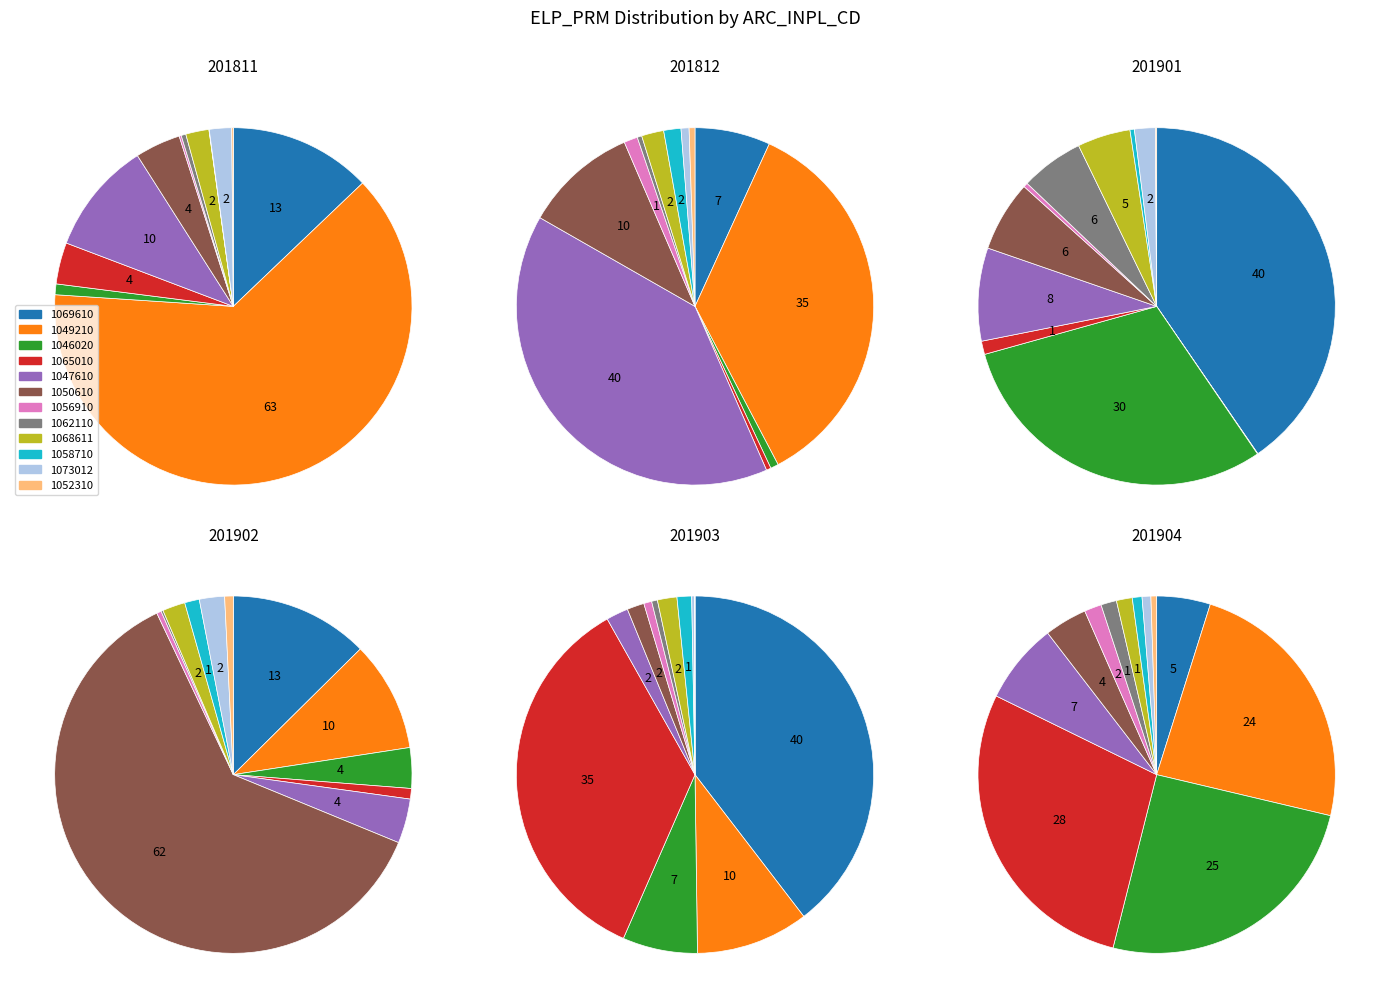

What is the largest slice in the pie chart?

1047610